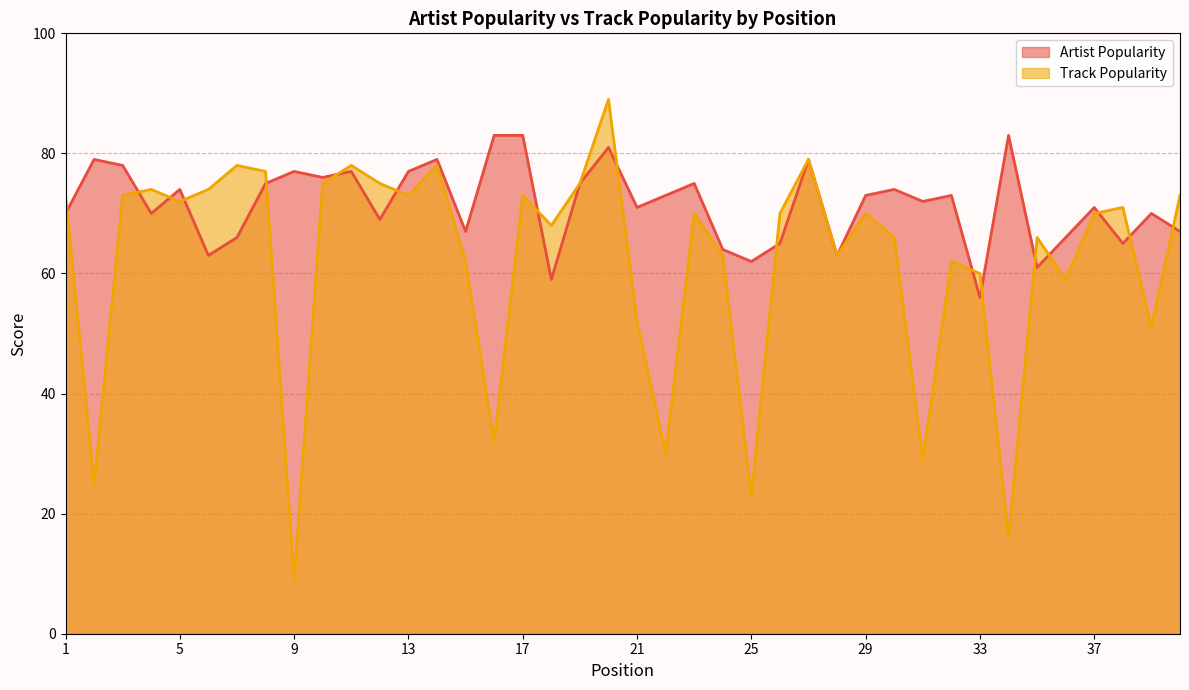

What is the maximum value for Artist Popularity?

83